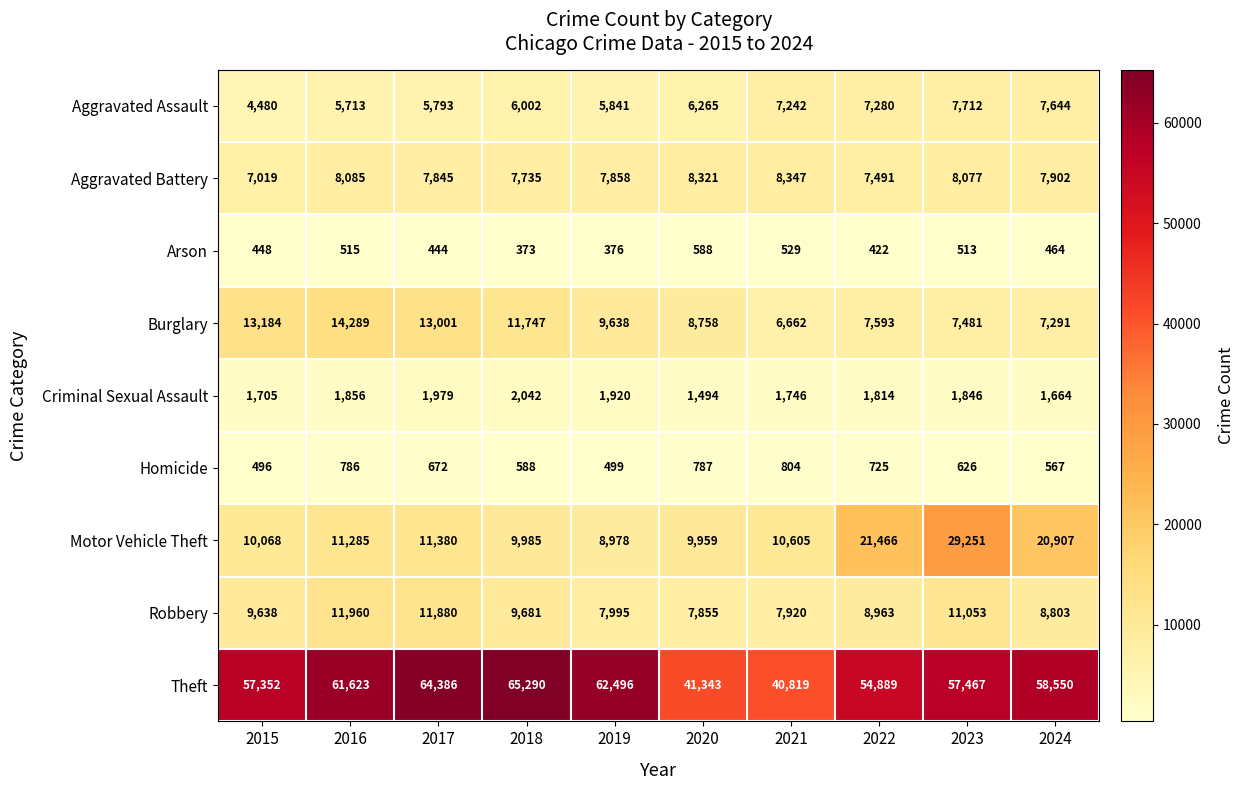

What is the difference between the Arson values at 2022 and 2015?

26